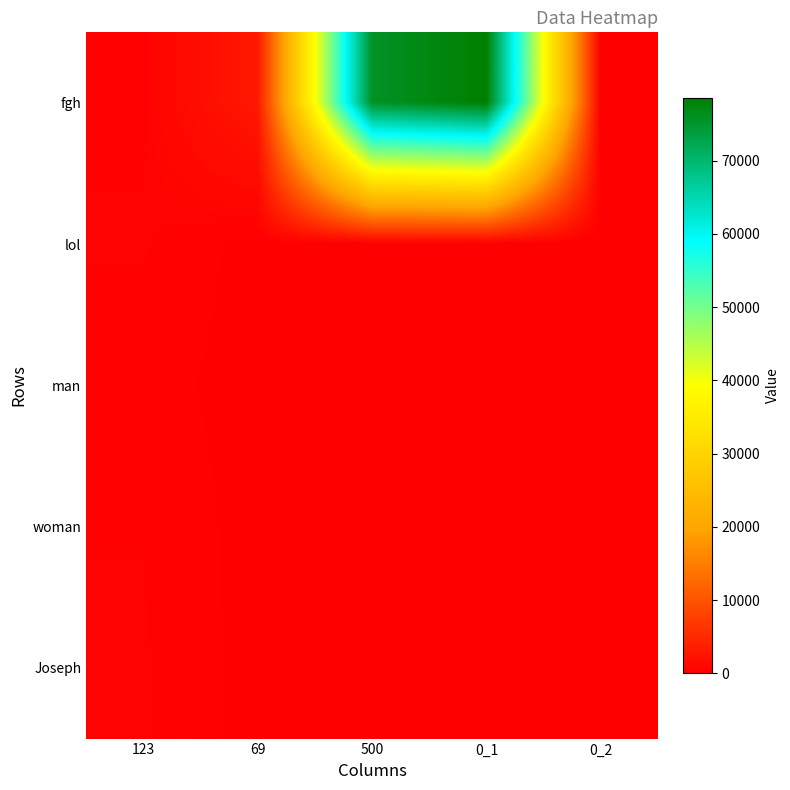

Which series changed the most between 500 and 0_1?

fgh